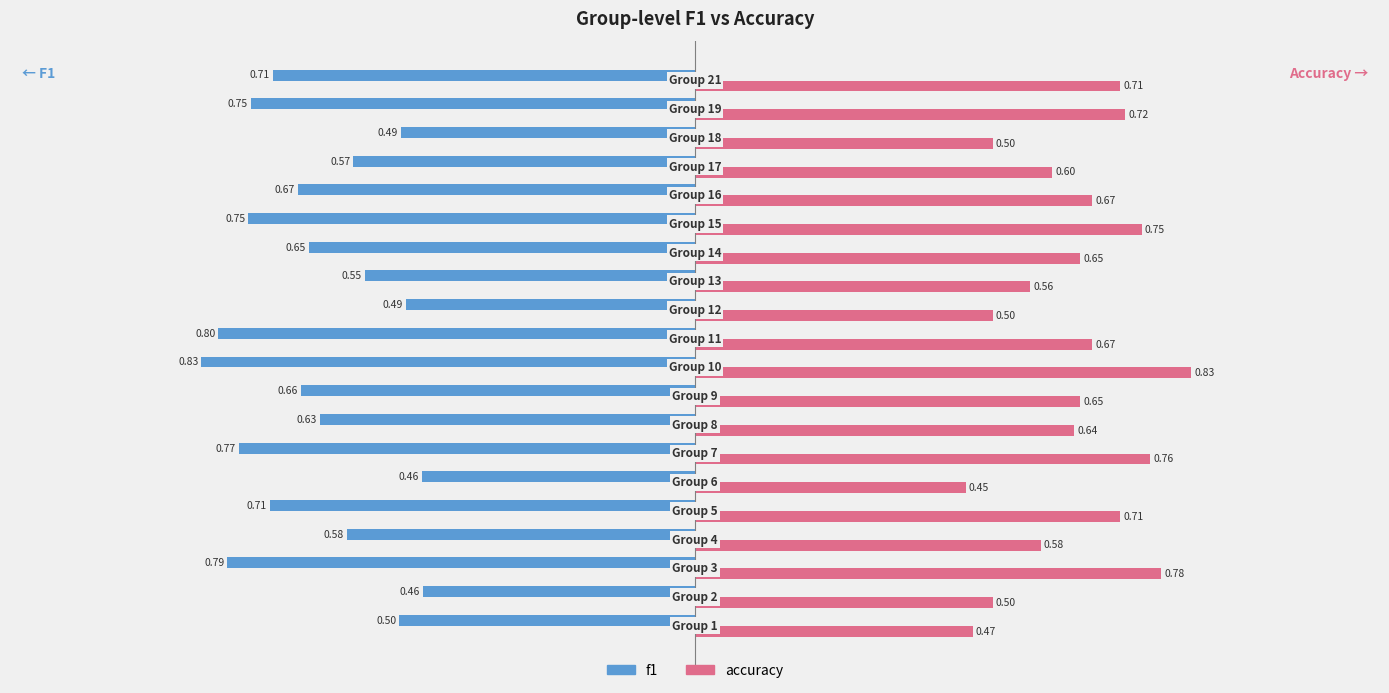

Which series has the widest spread of values?

accuracy